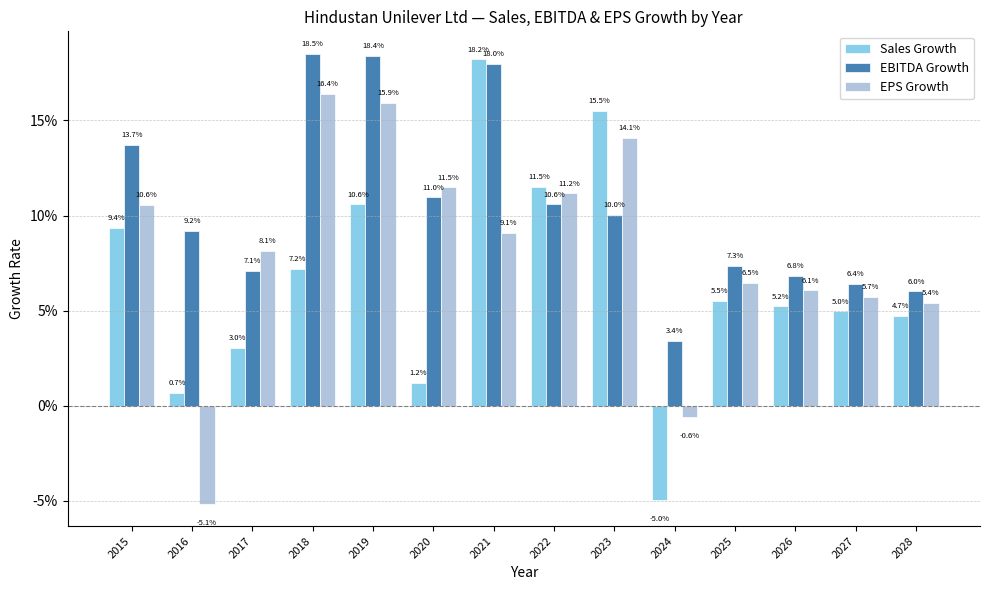

The EBITDA Growth series shows 0.2 at 2015. True or false?

False